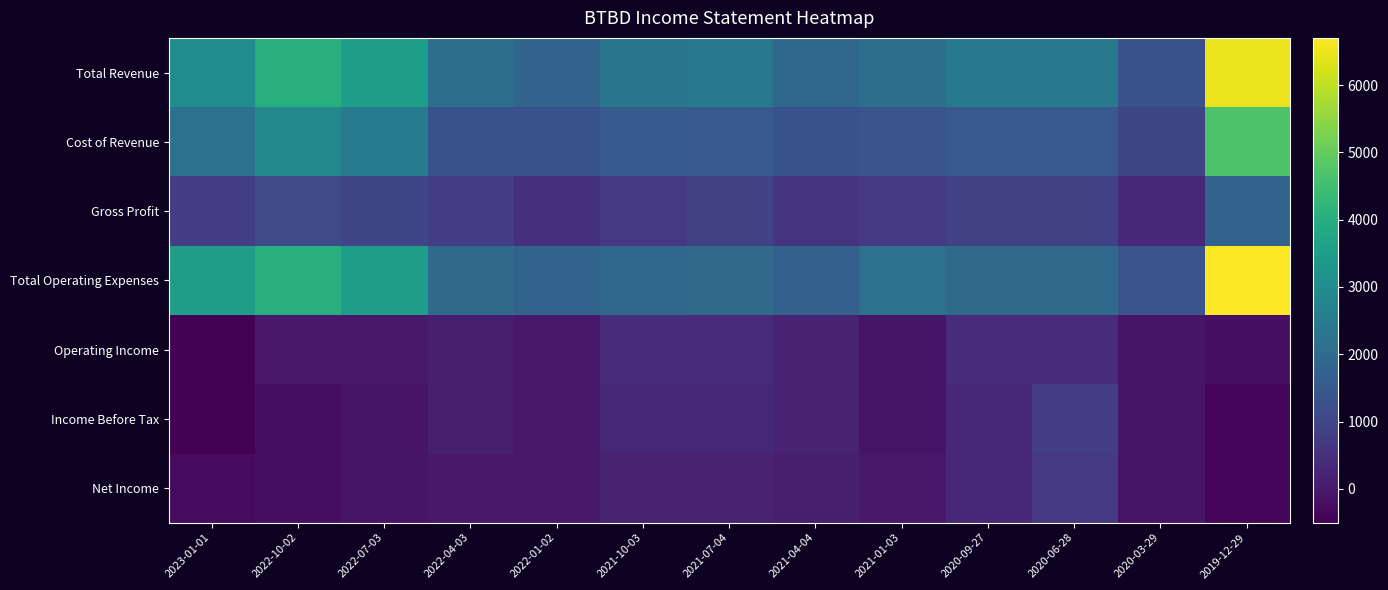

At how many categories does at least one series exceed 2050?

10